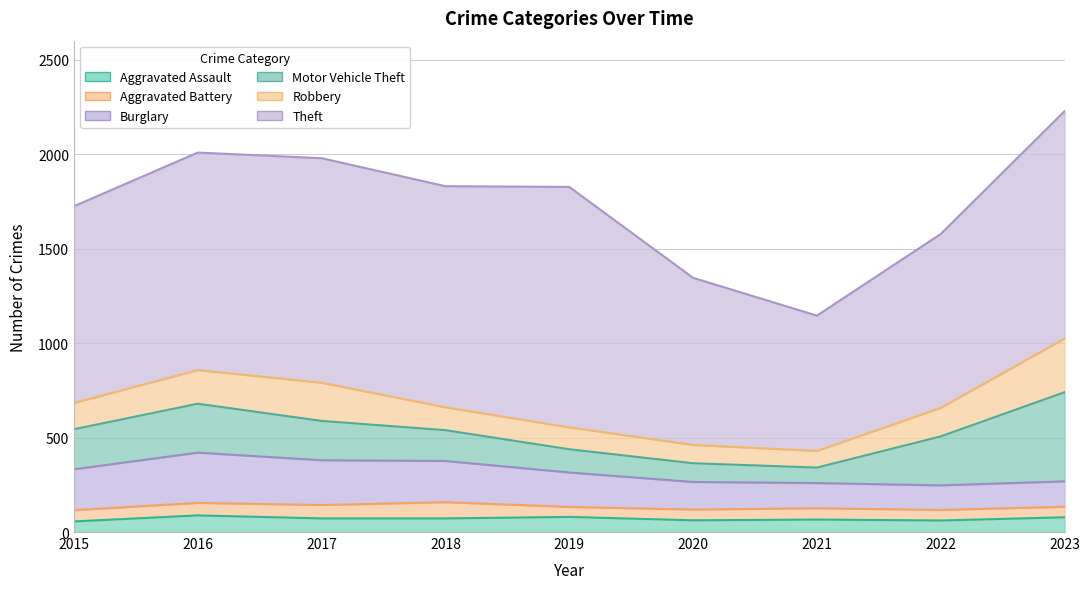

How many values in the Burglary series are below 182?

4